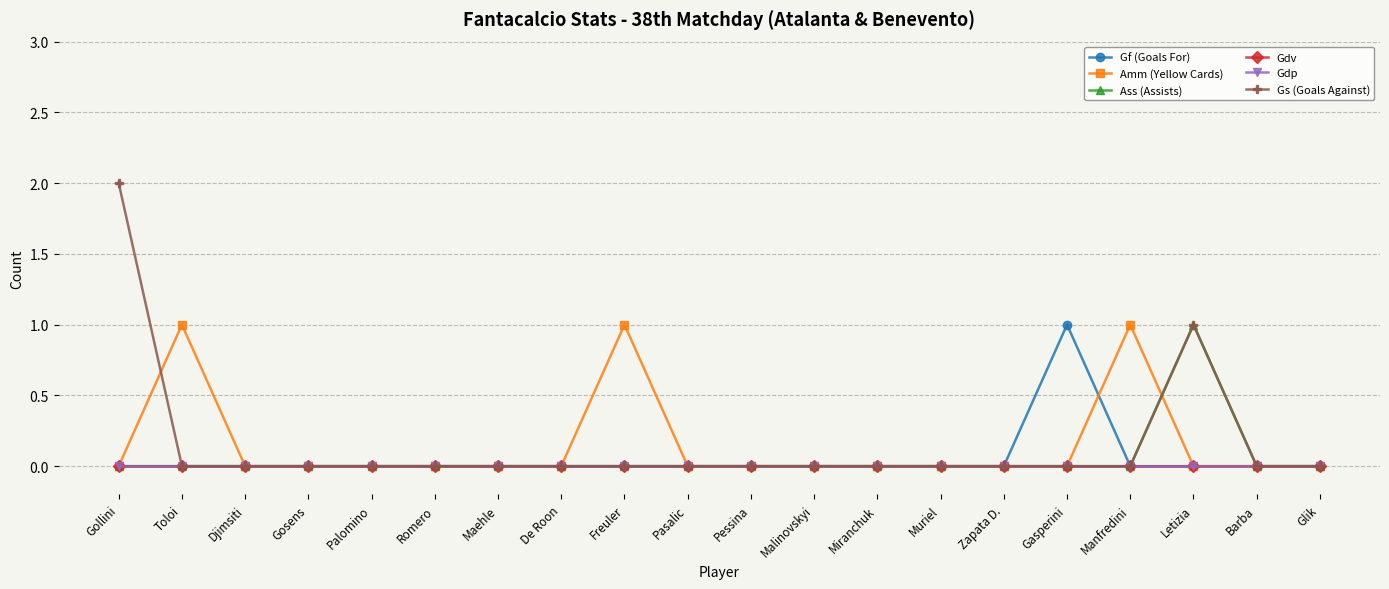

Is this an area chart (filled region under the line)?

No